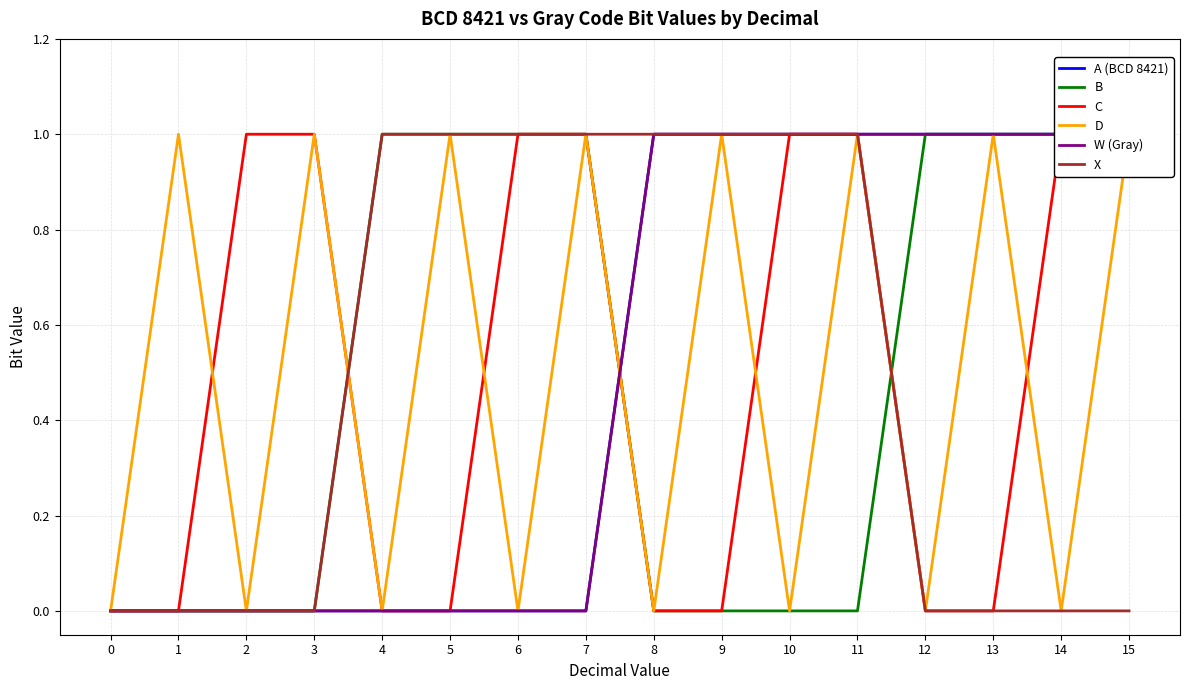

Is this an area chart (filled region under the line)?

No